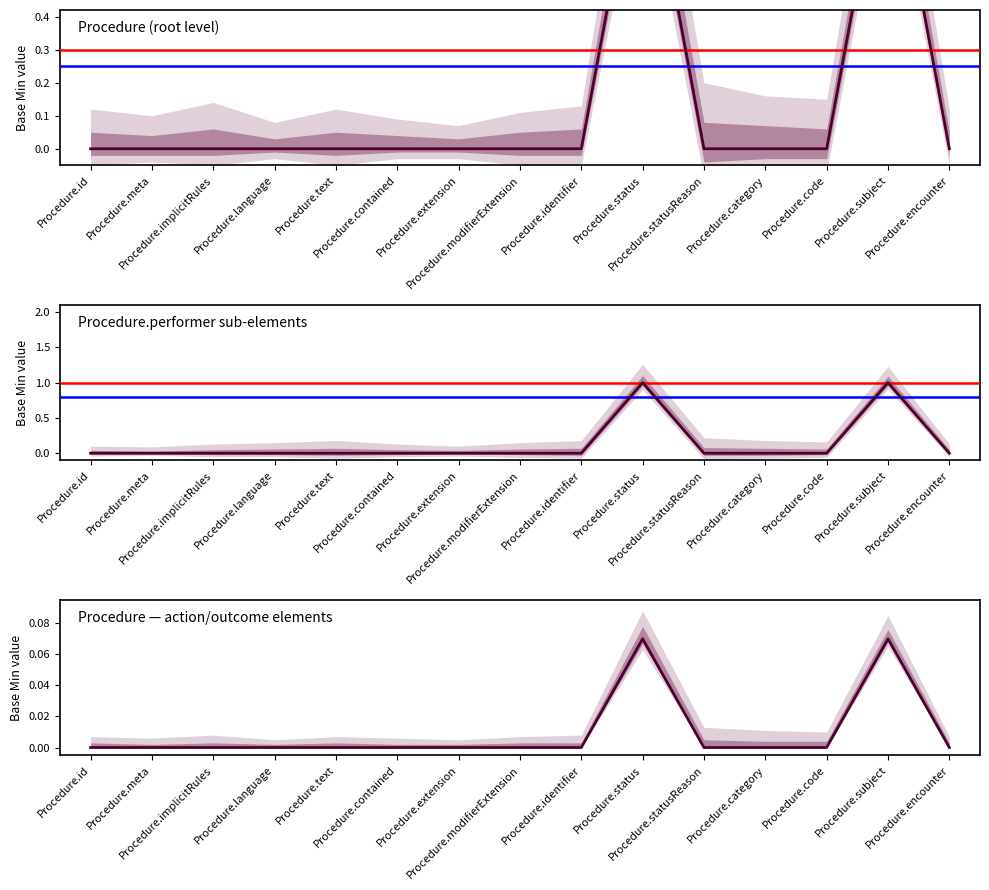

Between Procedure.statusReason and Procedure.implicitRules, which is larger?

Procedure.statusReason